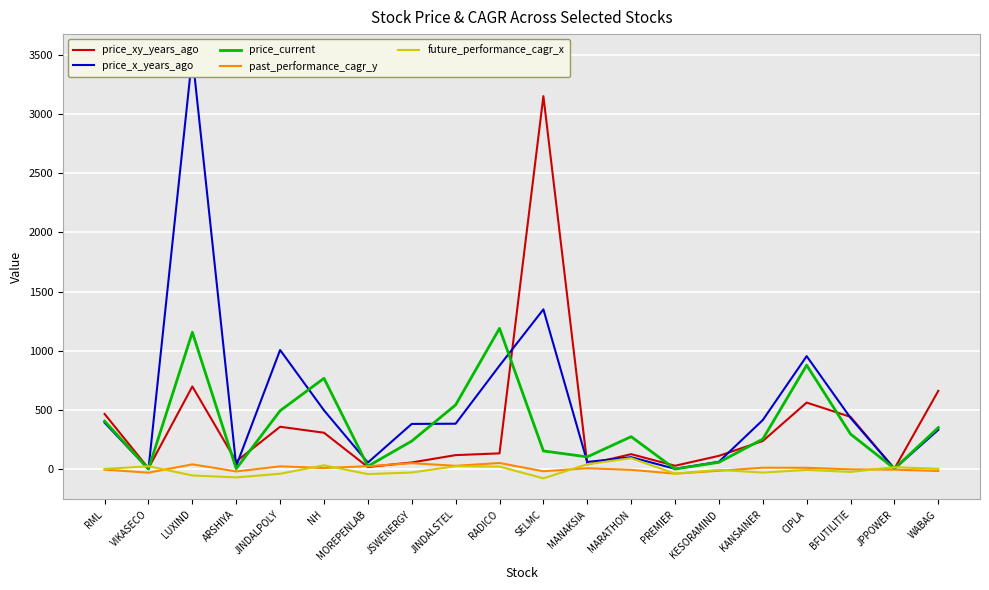

Between MOREPENLAB and ARSHIYA, which is larger?

ARSHIYA